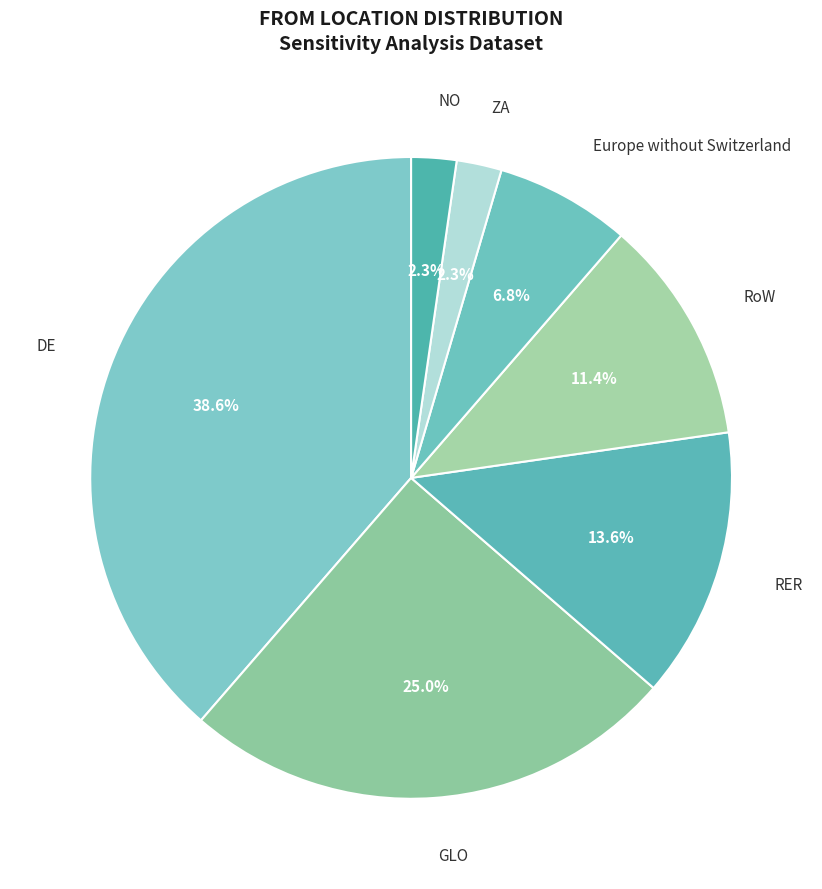

Which slice is the largest?

DE